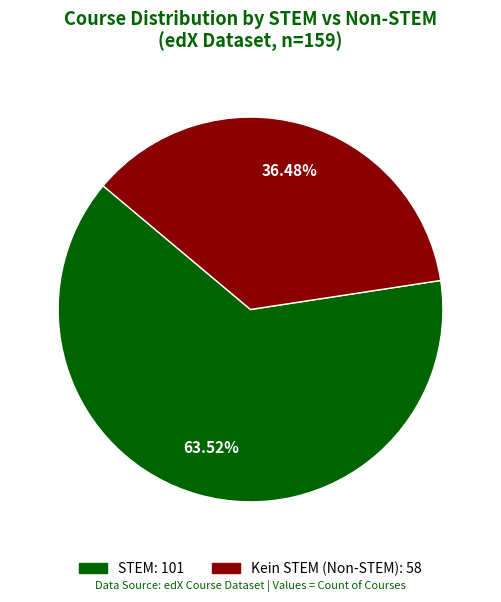

Is there any slice that represents more than half of the pie?

Yes